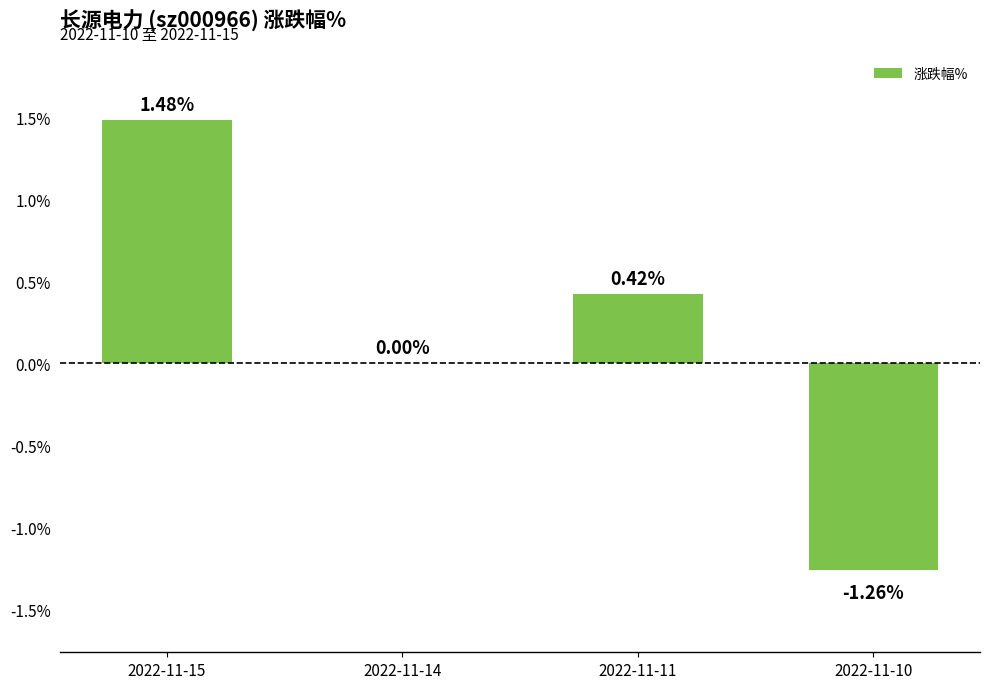

Which category has the highest value across all series?

2022-11-15